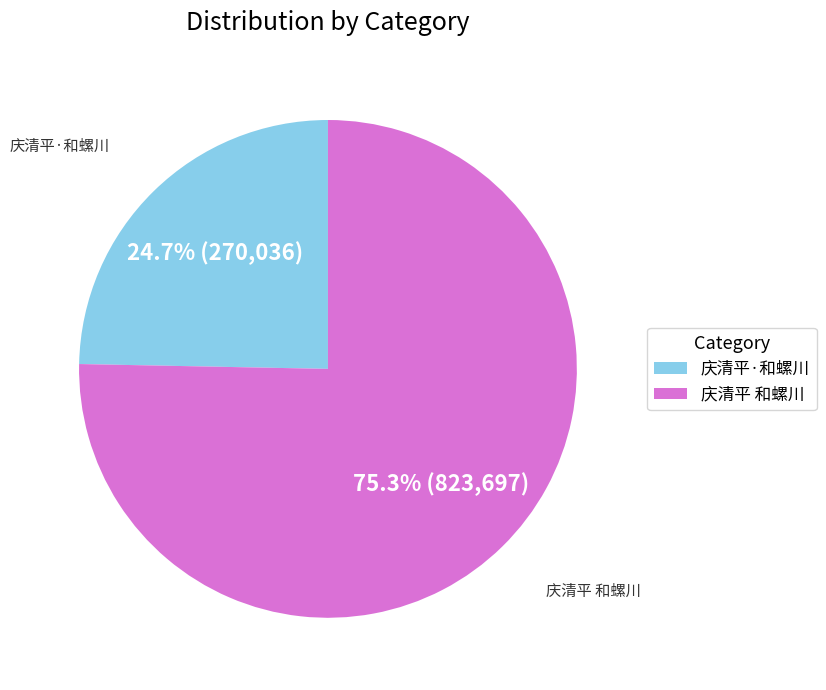

To the nearest percent, what is the combined percentage of 庆清平·和螺川 and 庆清平 和螺川?

100%